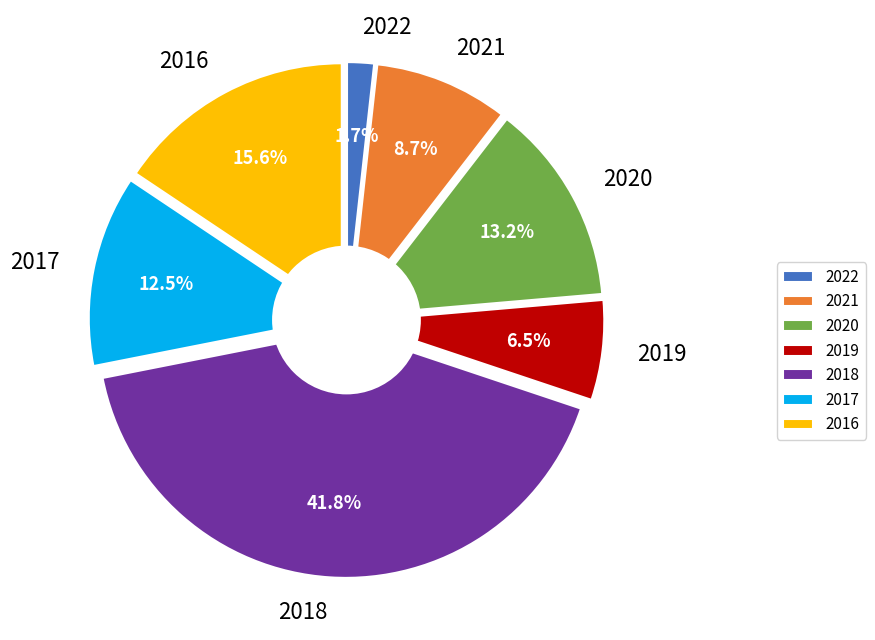

How many slices are in this pie chart?

7